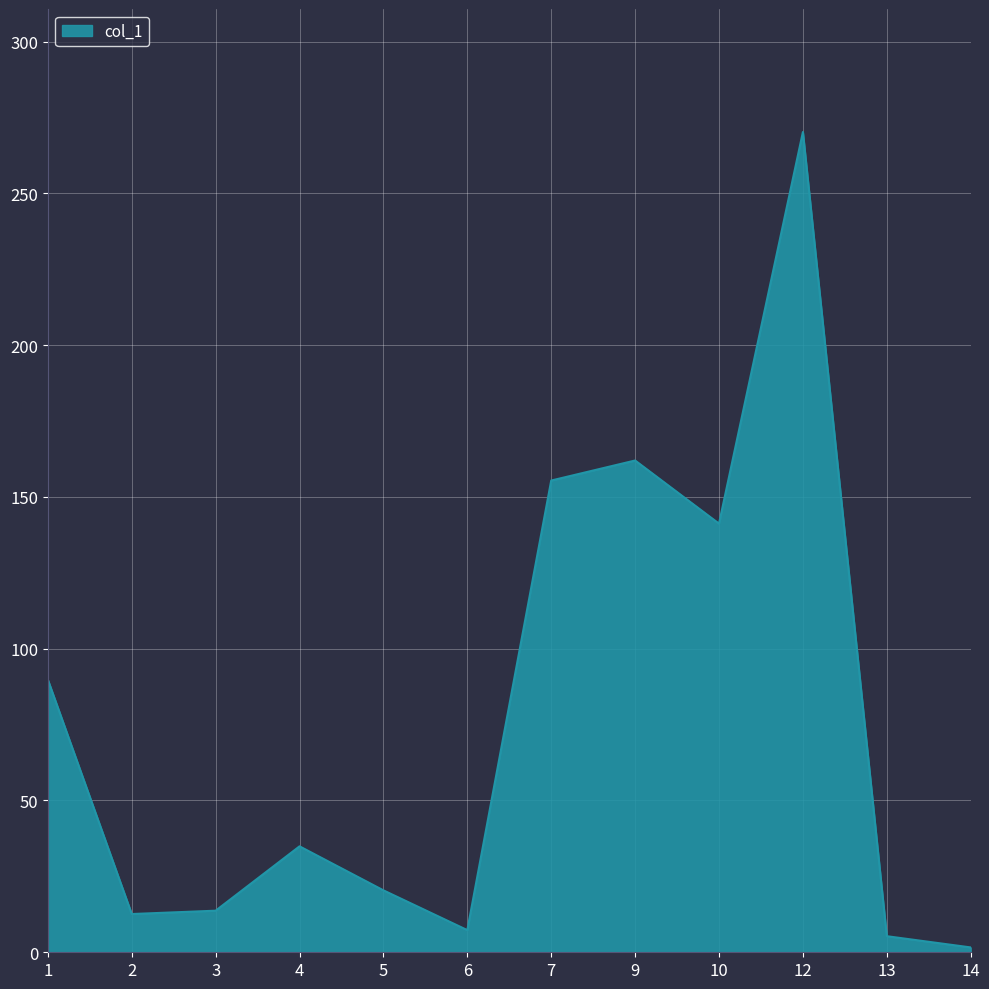

What is the difference between the second highest and minimum values?

160.4